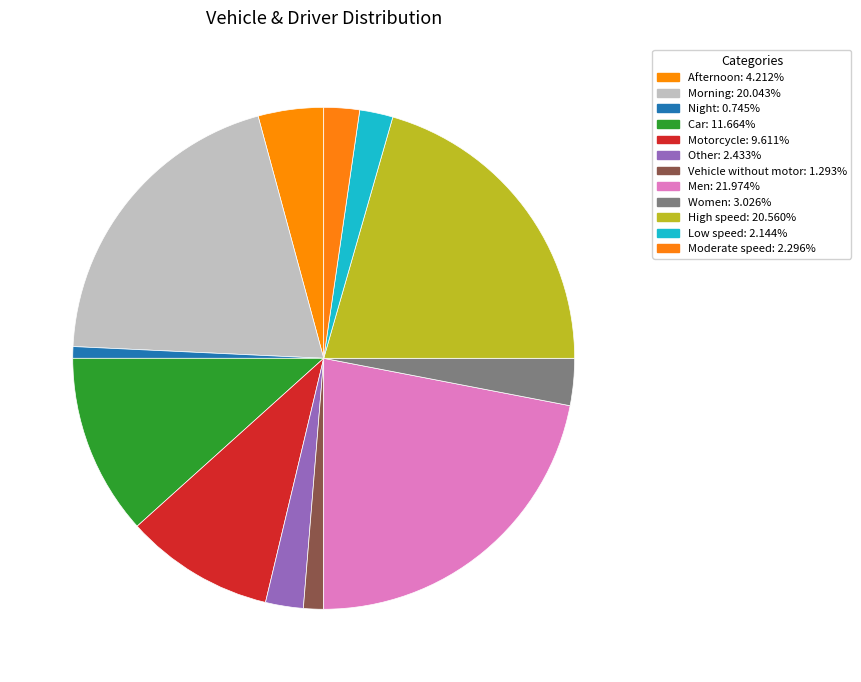

Count the number of slices in the pie.

12